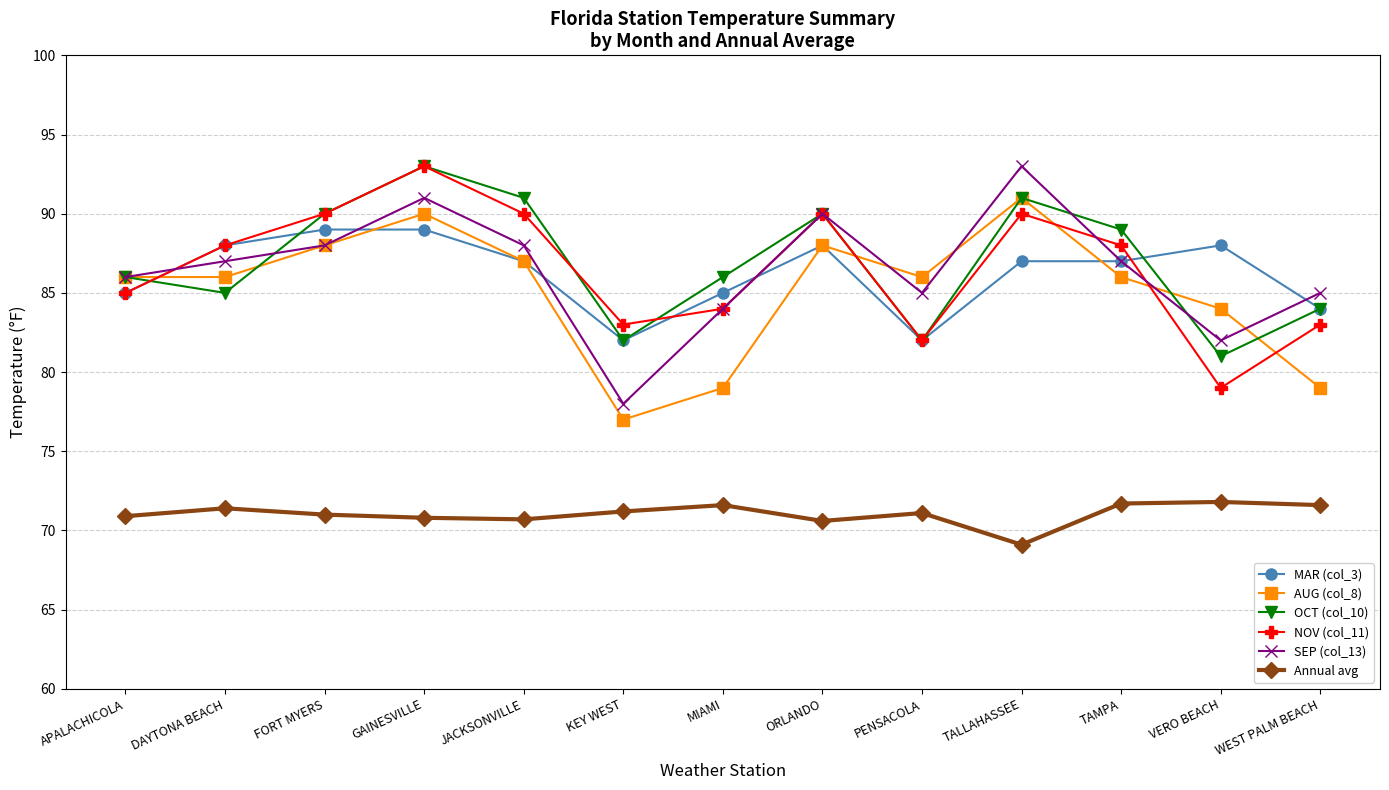

What is the label of the 8th point from the left?

ORLANDO